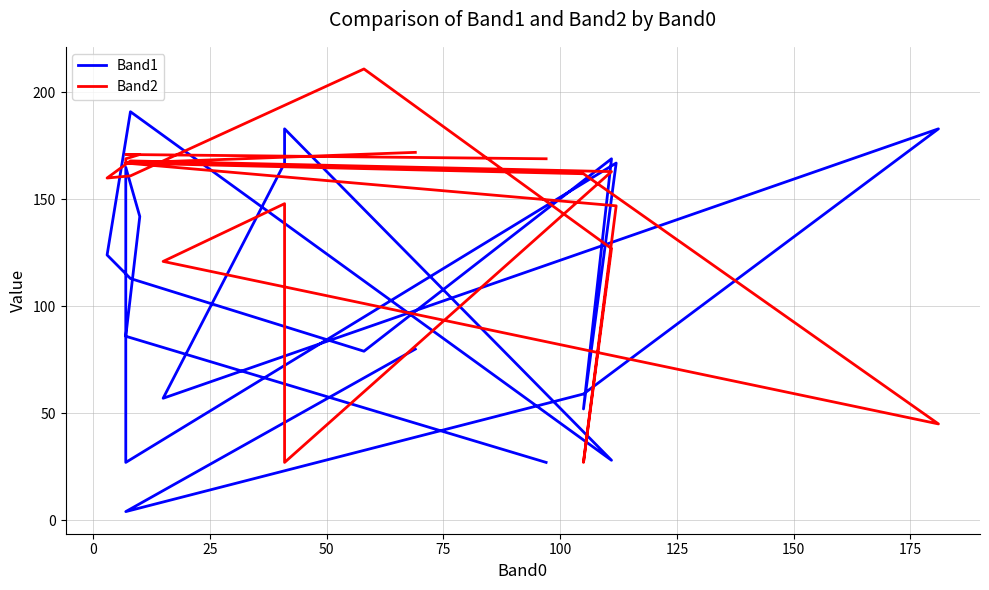

Rank the series at 125 from highest to lowest value.

Band1, Band2